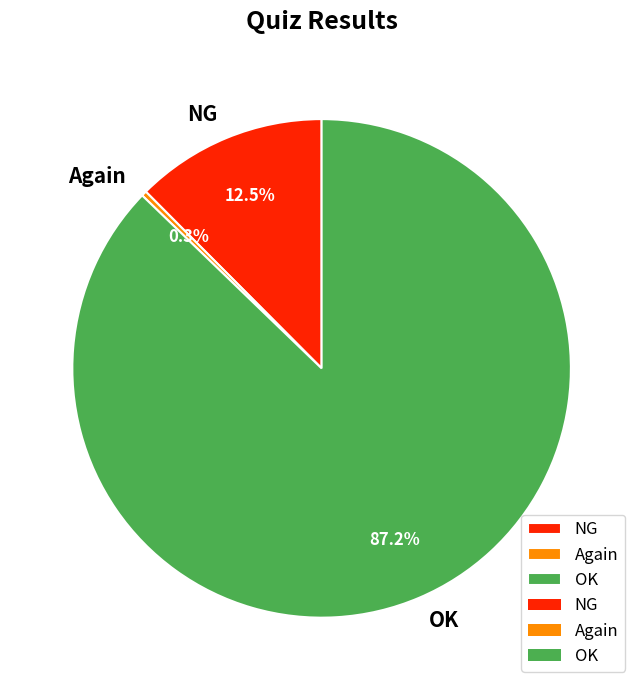

What is the largest slice in the pie chart?

OK